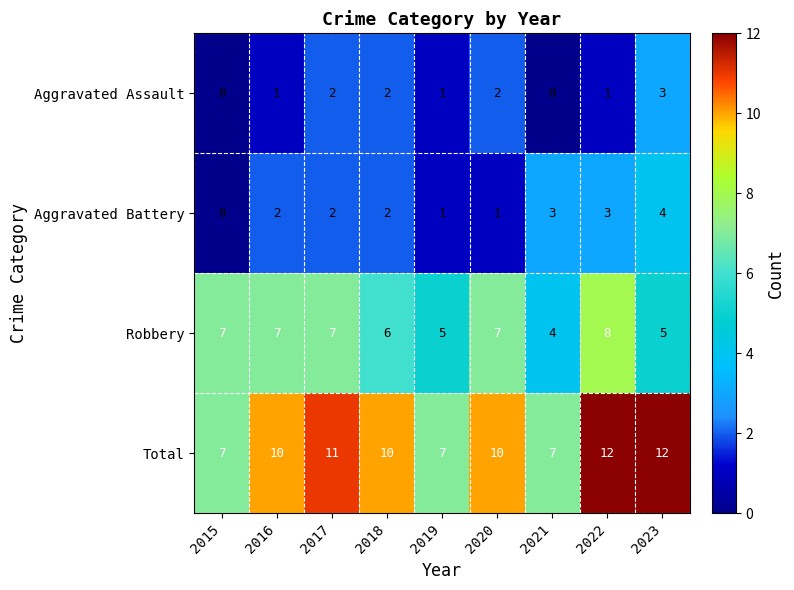

What is the sum of all Aggravated Assault values?

12